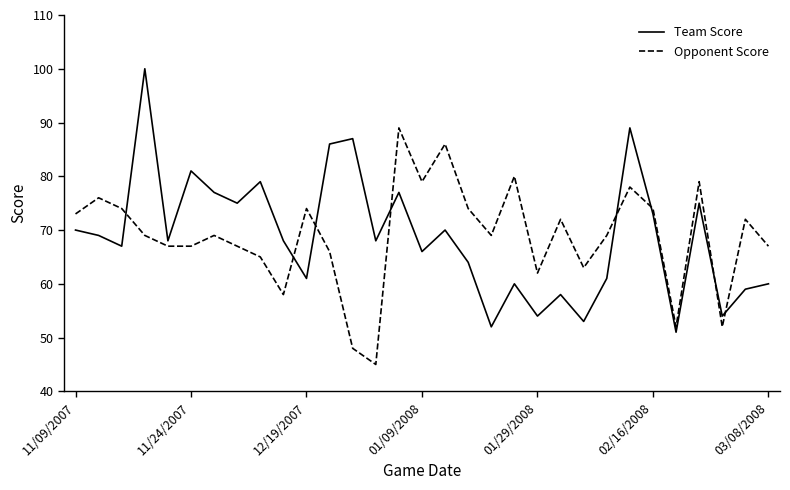

What is the smallest value displayed?

45